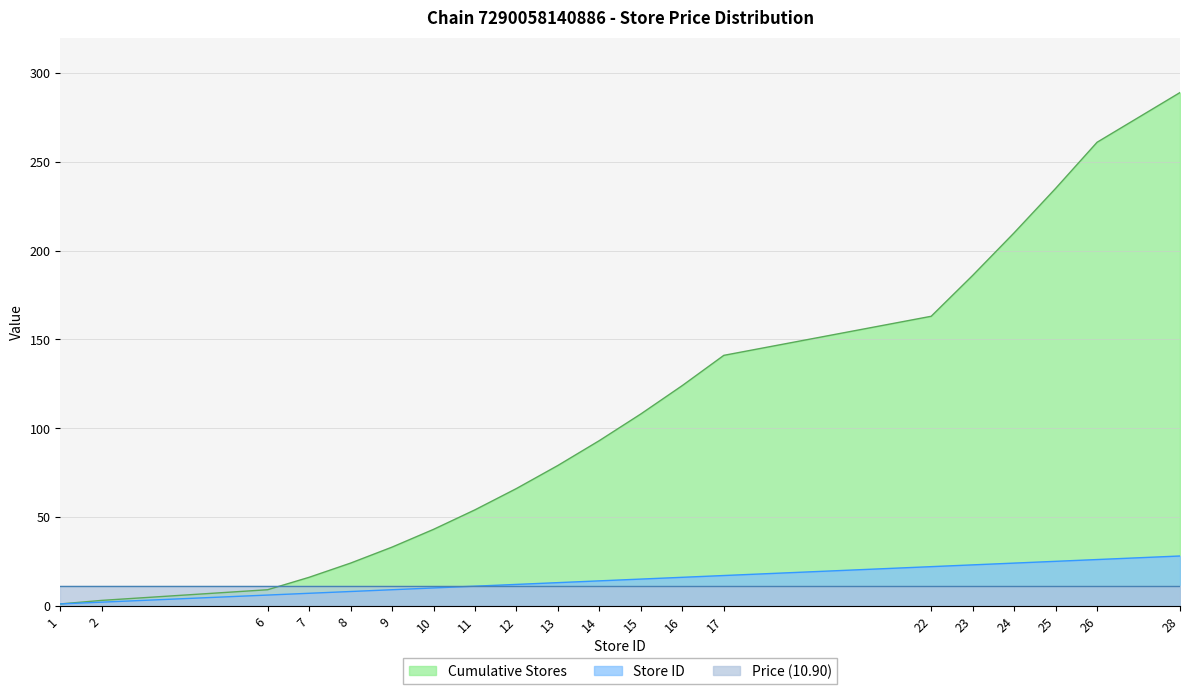

Which category has the lowest value across all series?

1